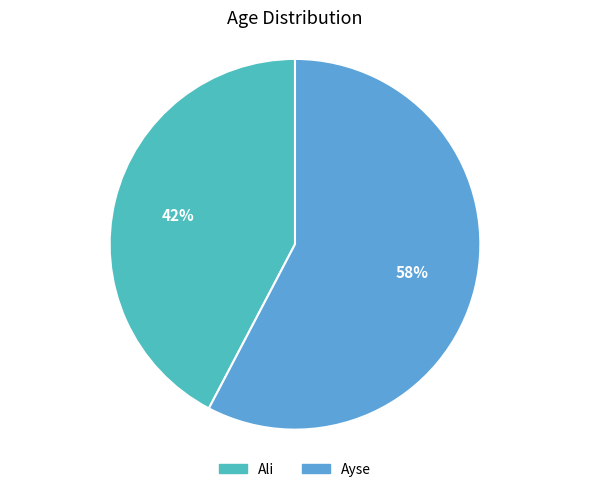

Count the number of slices in the pie.

2